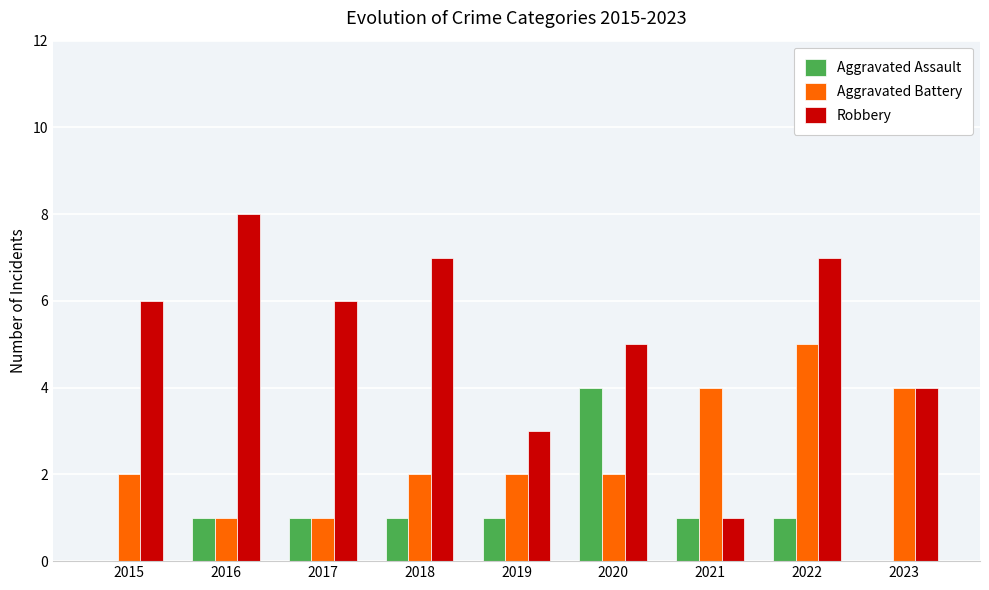

Is it true that Aggravated Battery equals 2 at 2015?

True